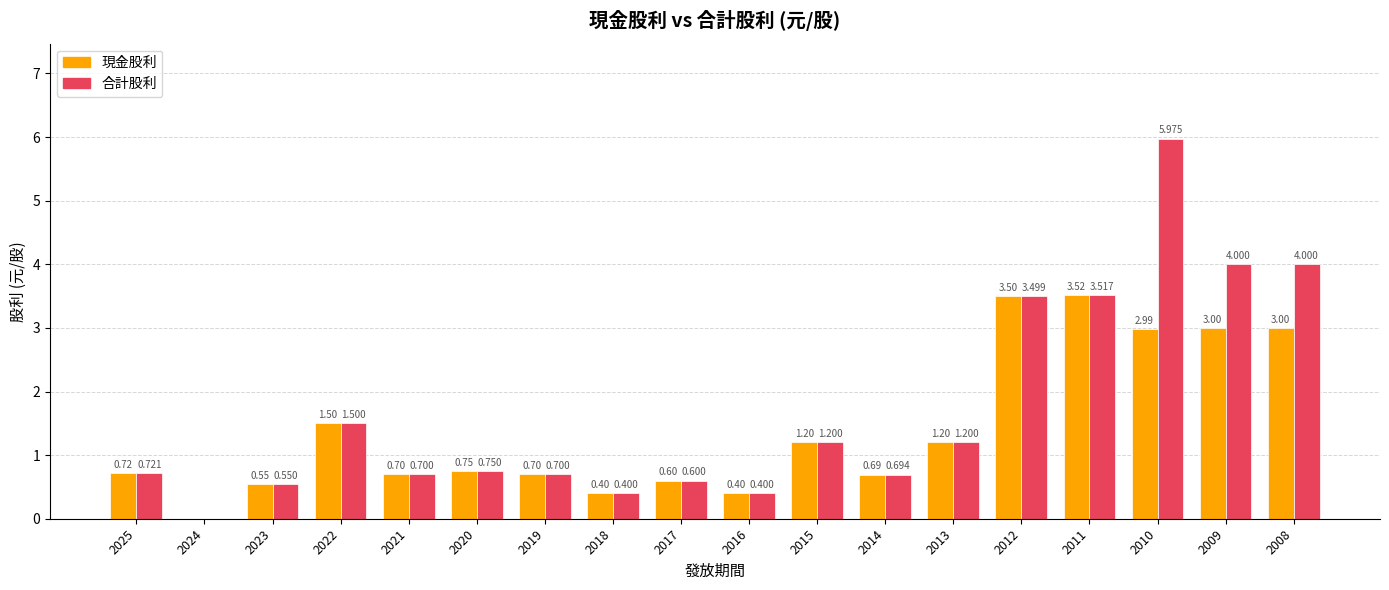

What are all the series names shown in the legend?

現金股利, 合計股利